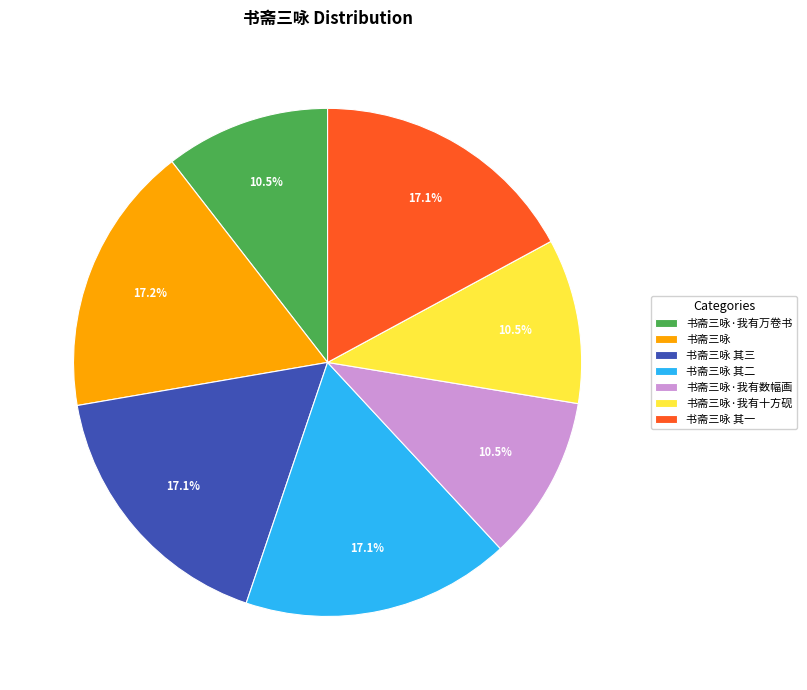

Approximately how many times larger is the value at 书斋三咏·我有十方砚 compared to 书斋三咏 其二?

0.6